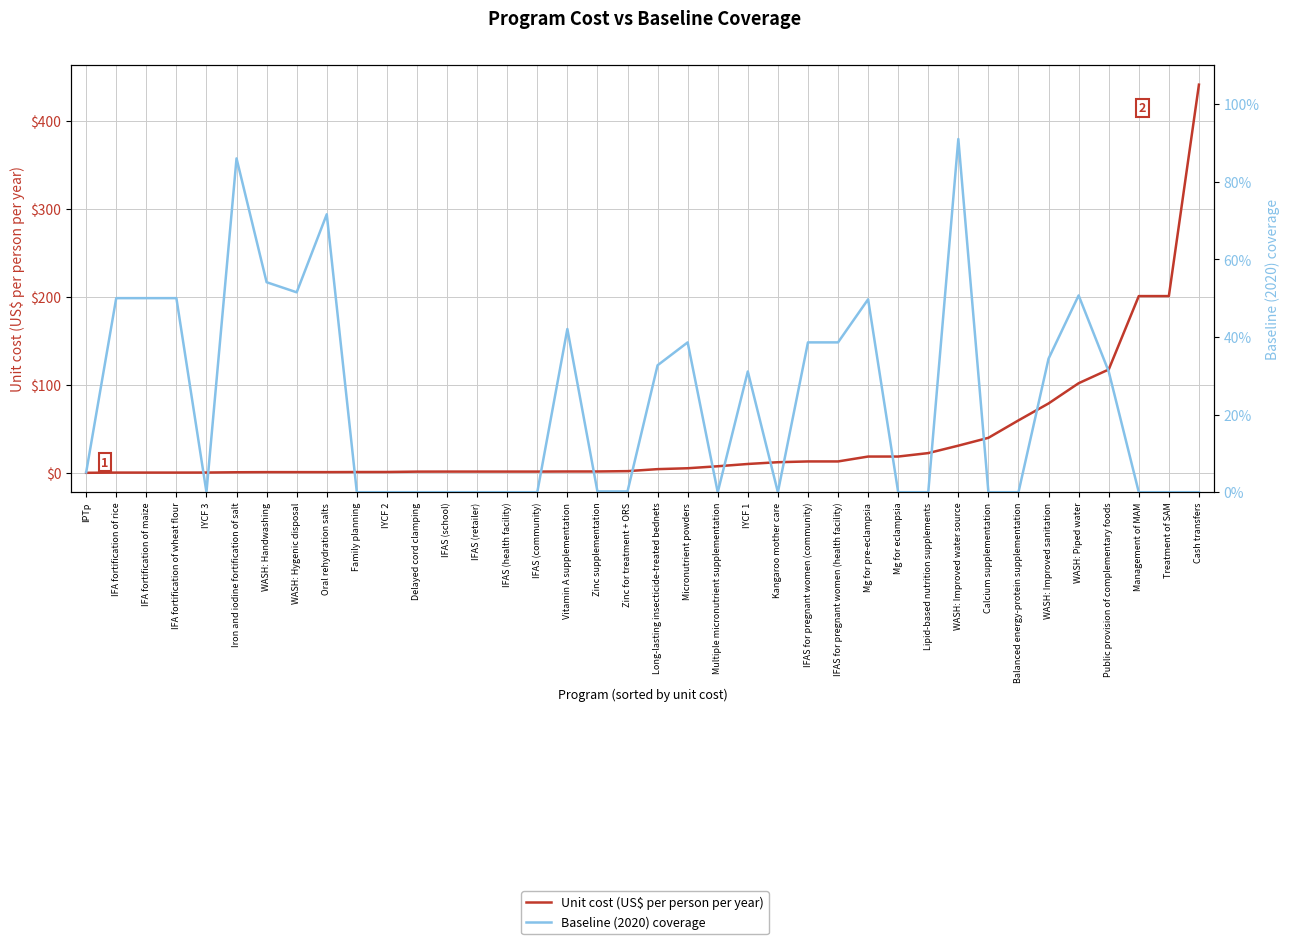

Count the number of categories in the chart.

38